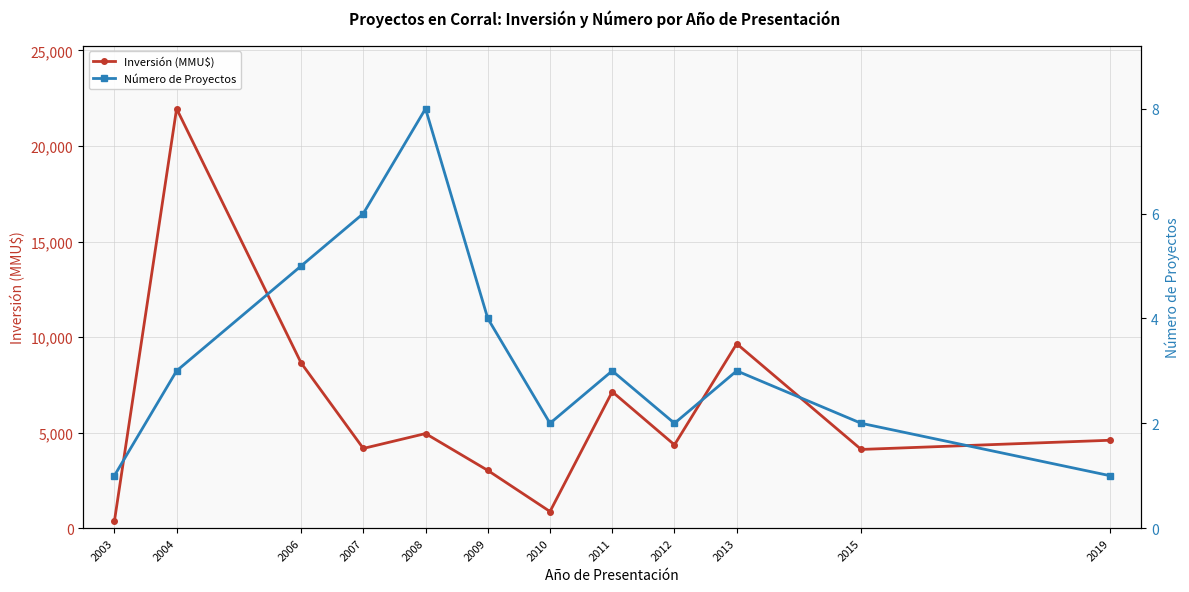

The value of Inversión (MMU$) at 2012 is 6131. True or false?

False